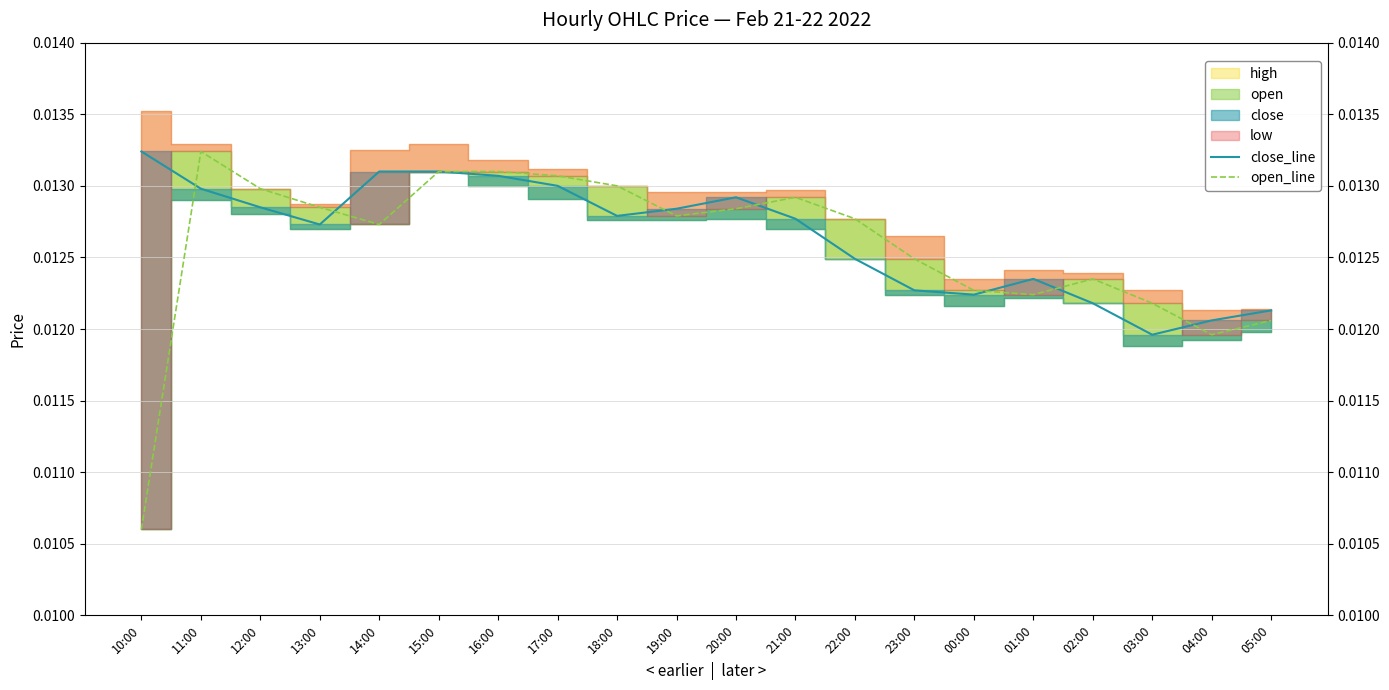

The open_line series shows 0.0 at 13:00. True or false?

False